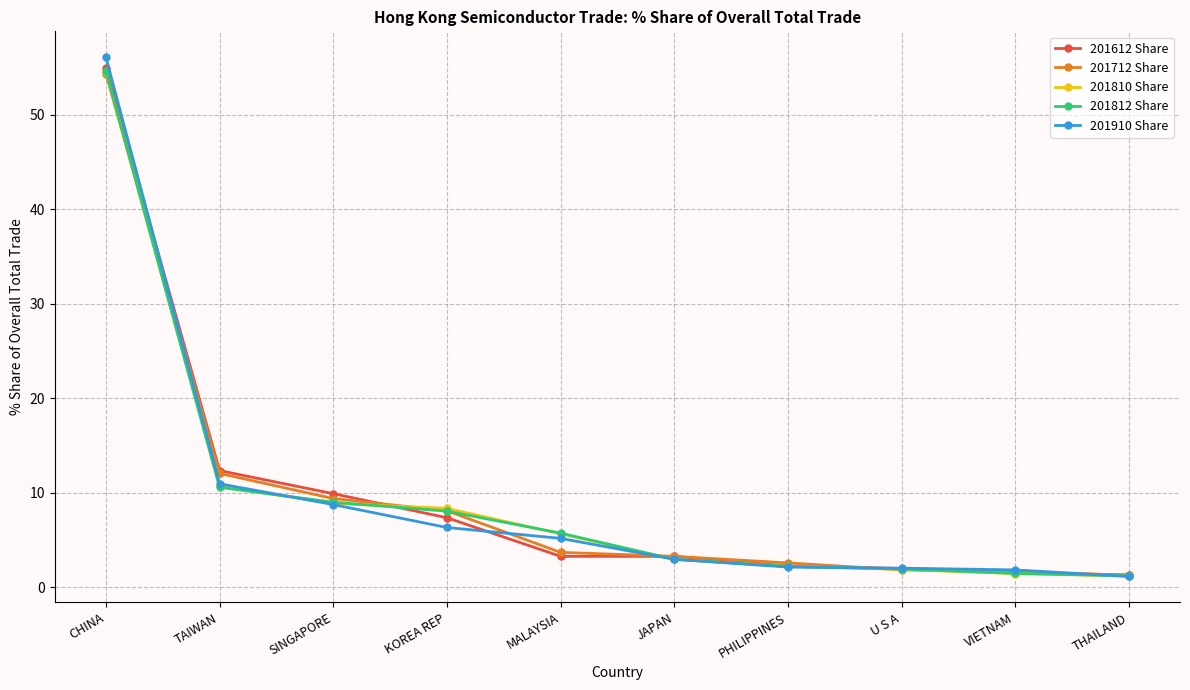

Between CHINA and PHILIPPINES, which series saw the biggest shift?

201910 Share